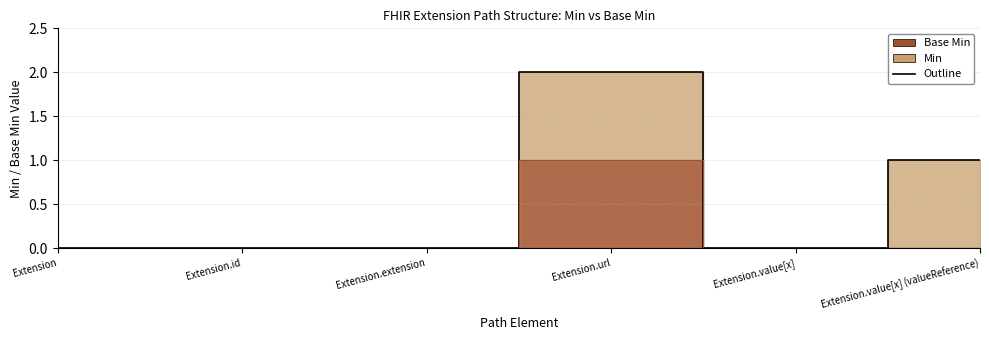

The value at Extension.value[x] (valueReference) is 0. True or false?

False